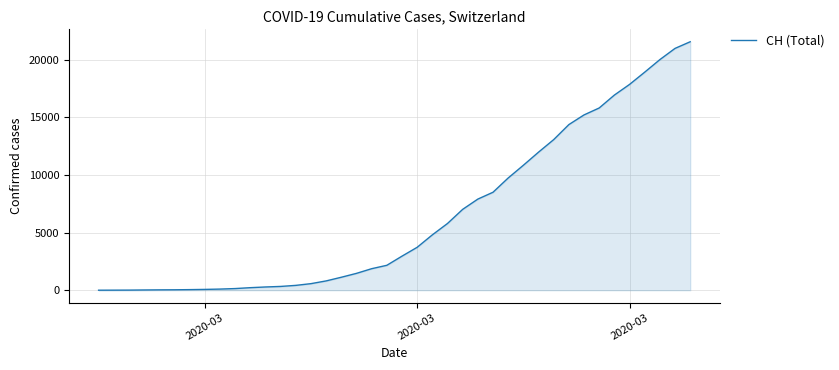

What is the greatest value displayed?

21554